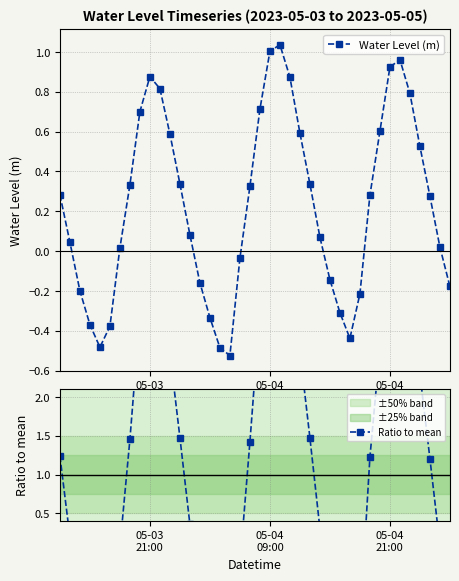

True or false: Water Level (m) has more than 2 points higher than both neighbors.

True